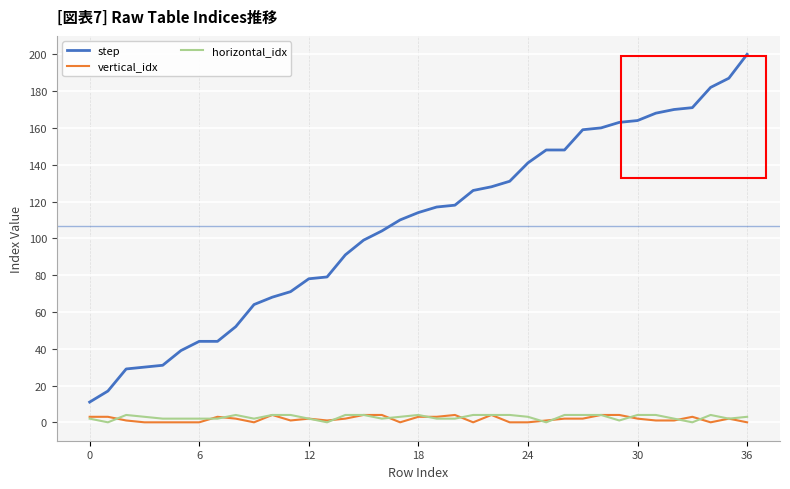

What is the greatest value displayed?

200